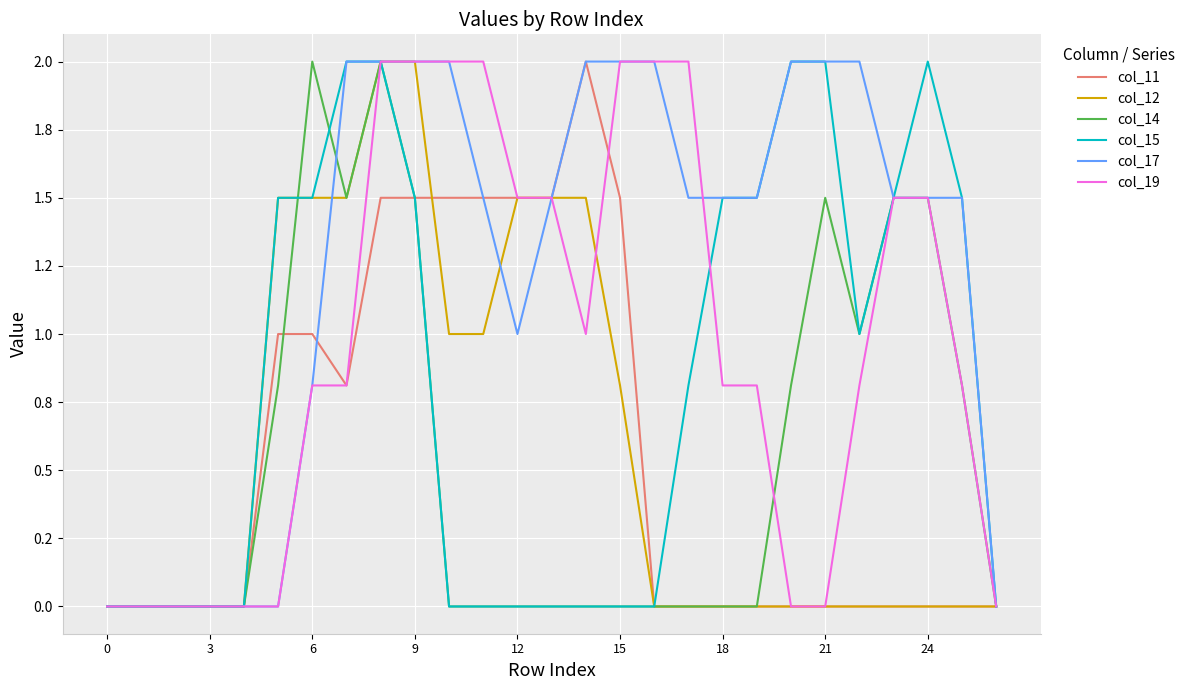

What are all the series names shown in the legend?

col_11, col_12, col_14, col_15, col_17, col_19